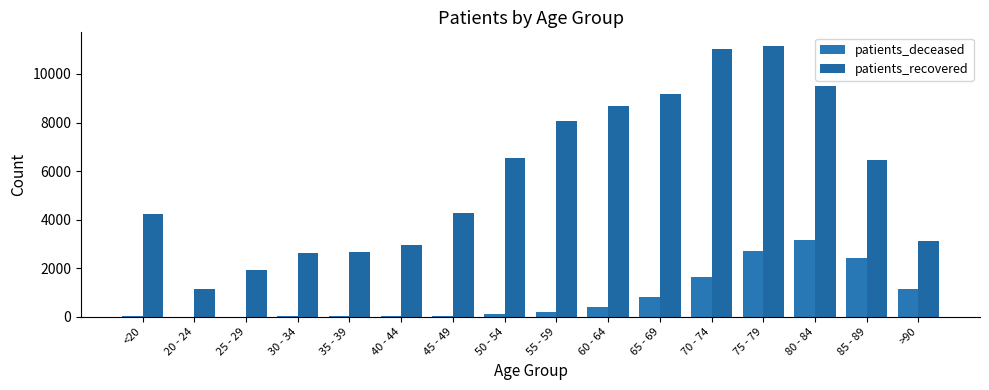

At which label is patients_deceased closest to 1574?

70 - 74